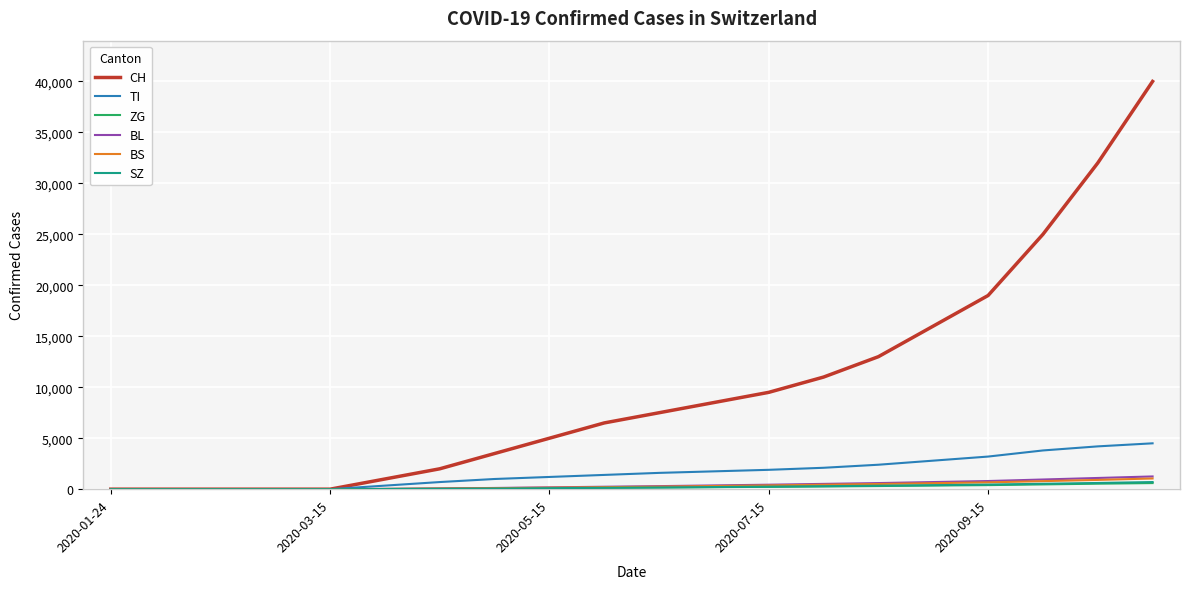

Which series has the widest spread of values?

CH